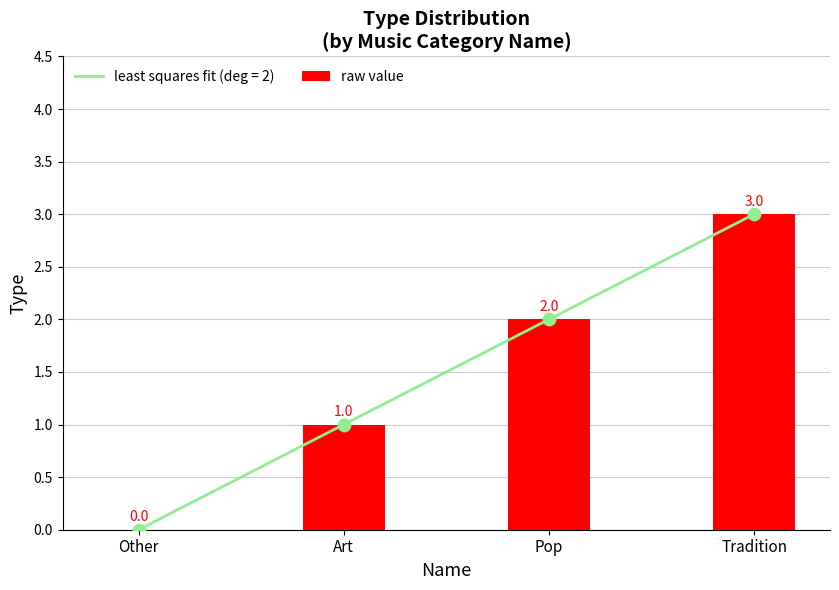

What is the change in value from Other to Art?

+1